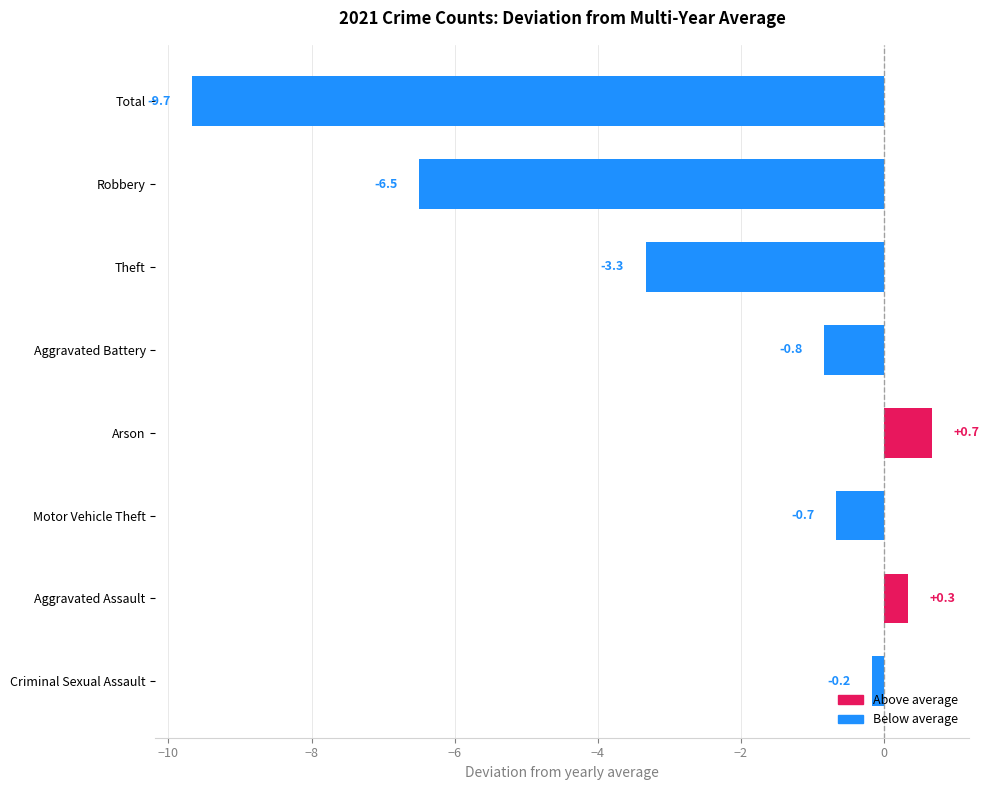

Reading bottom to top, transcribe all the data shown in this chart.

-0.2	0.3	-0.7	0.7	-0.8	-3.3	-6.5	-9.7